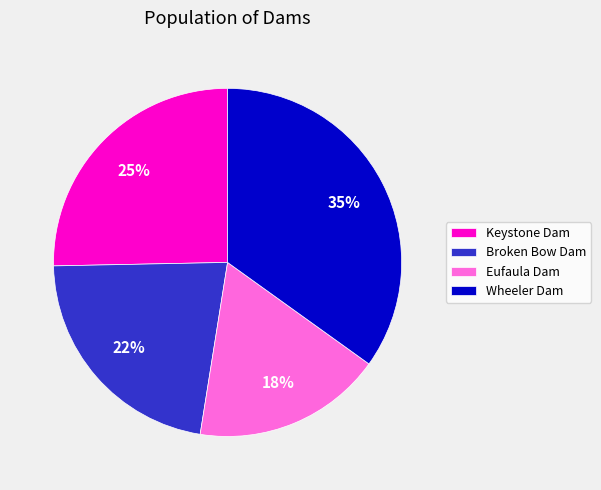

Rank the categories by value from highest to lowest.

Wheeler Dam, Keystone Dam, Broken Bow Dam, Eufaula Dam